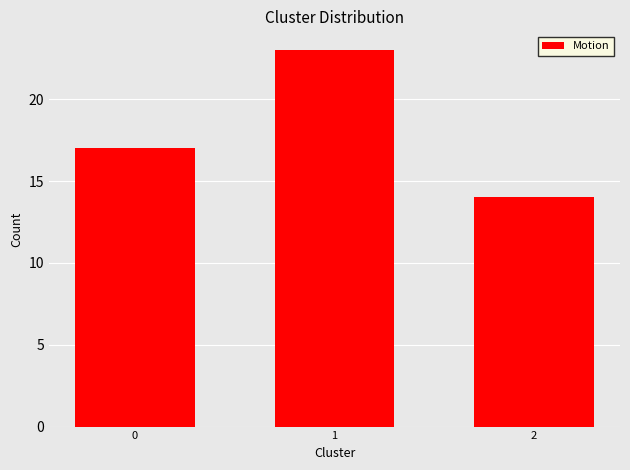

Reading right to left, list all the values displayed in this chart.

14	23	17